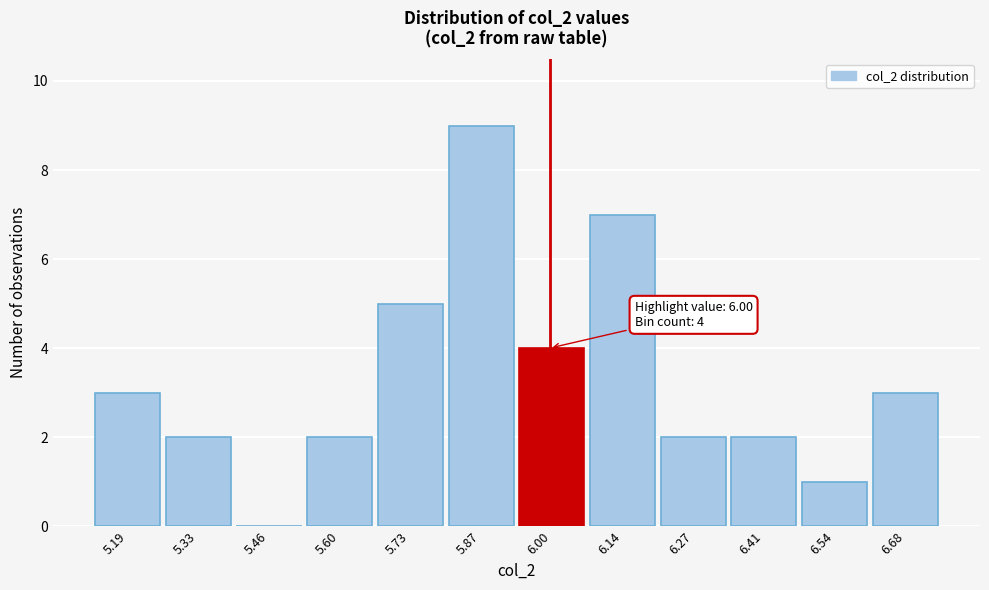

Over which range of the x-axis is the bar tallest?

5.80 to 5.94